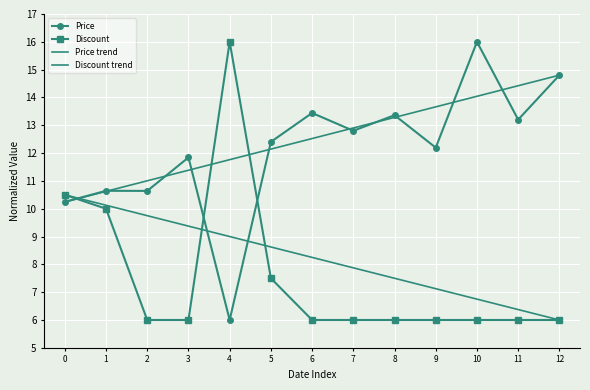

What is the value of the Discount point at the 4th from the left?

6.0